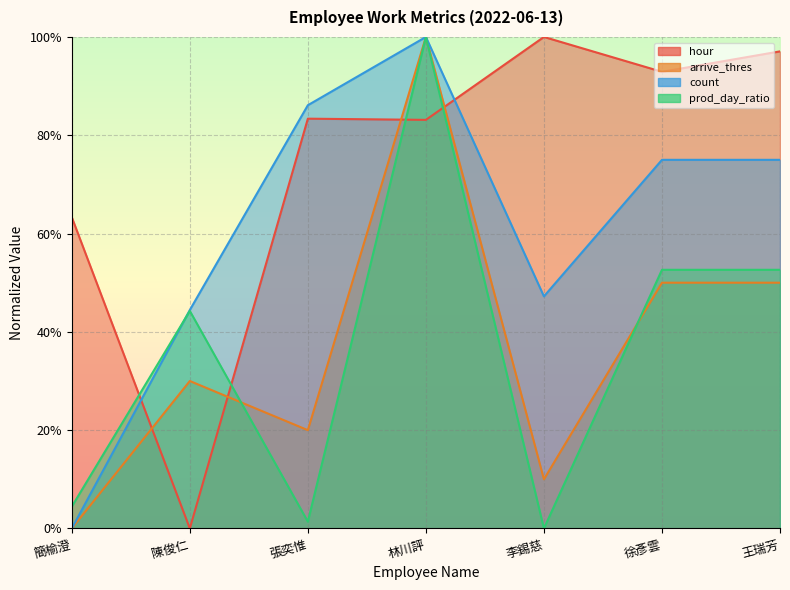

What are all the series names shown in the legend?

hour, arrive_thres, count, prod_day_ratio